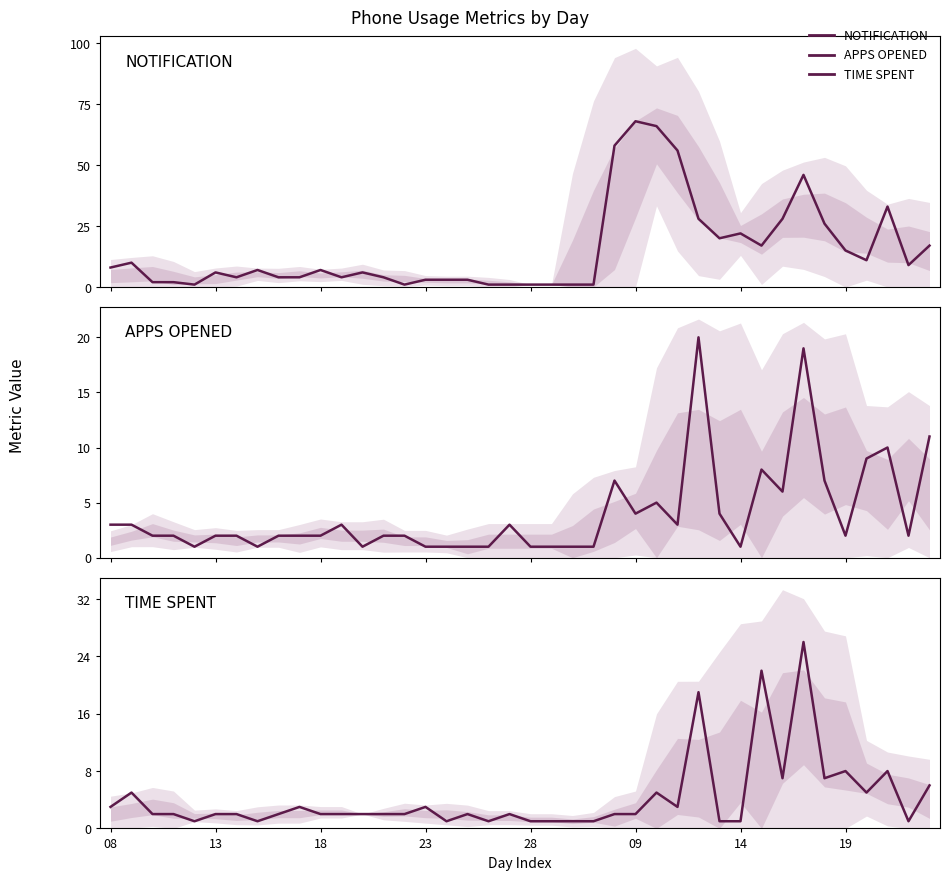

Rank the series by their maximum value, from highest to lowest.

NOTIFICATION, TIME SPENT, APPS OPENED